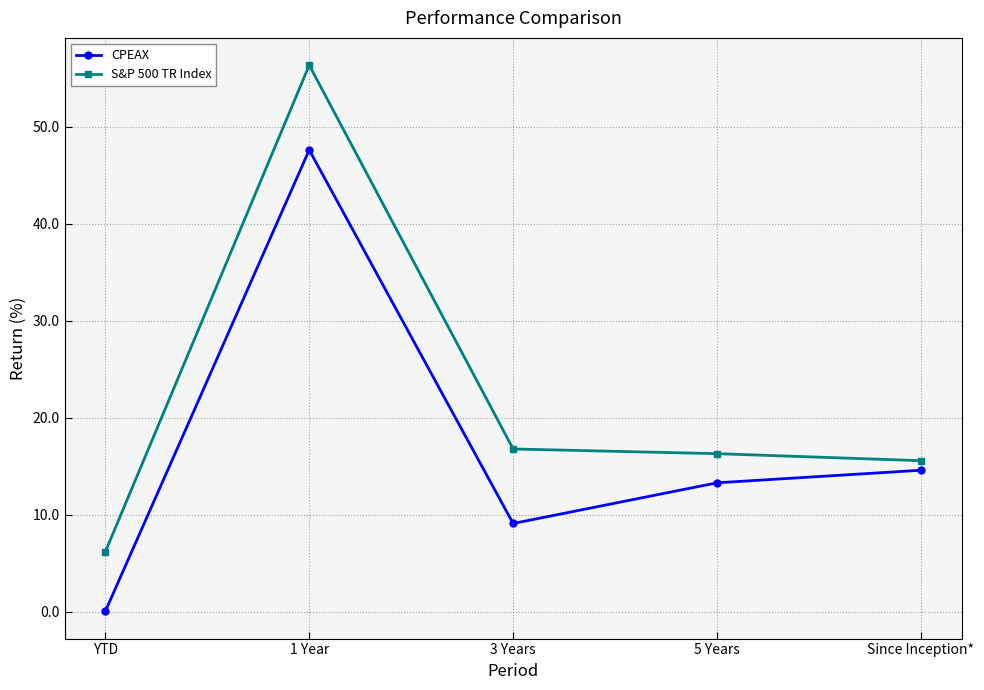

What is the difference between the second highest and minimum values in the S&P 500 TR Index series?

10.6